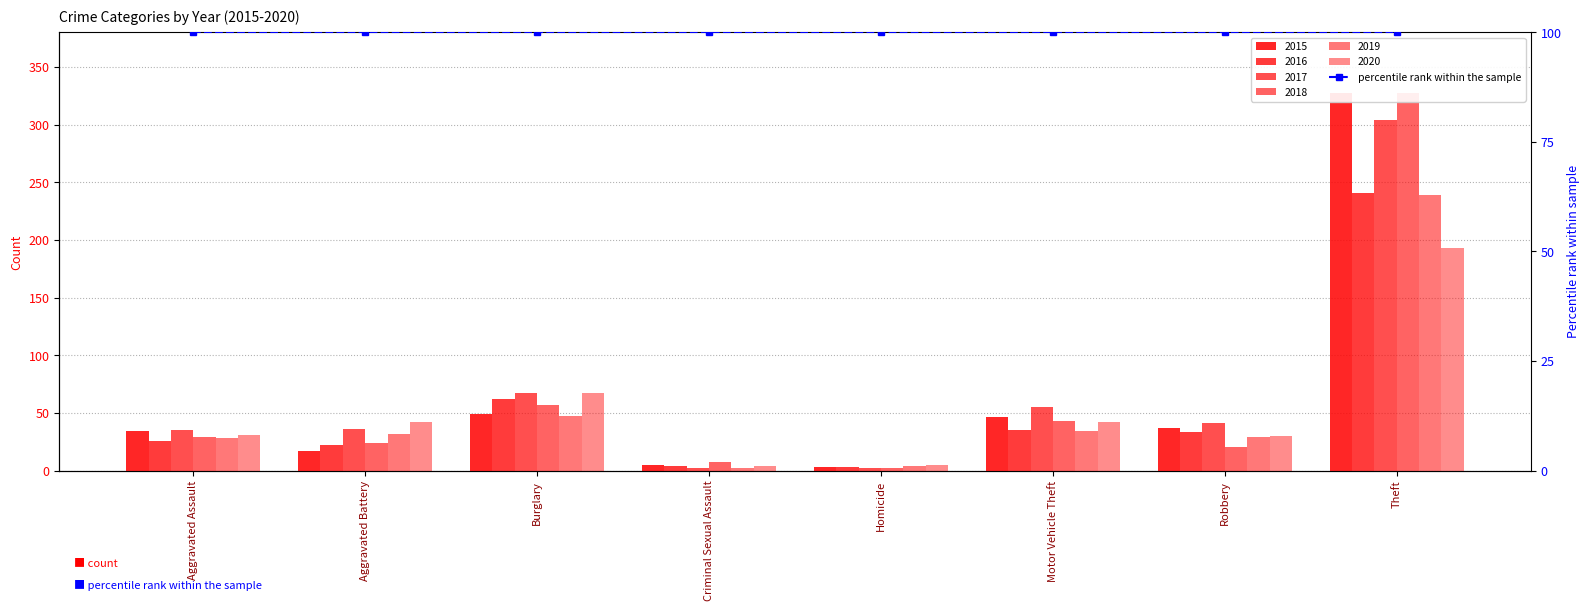

What is the lowest value of the 2017 series?

2